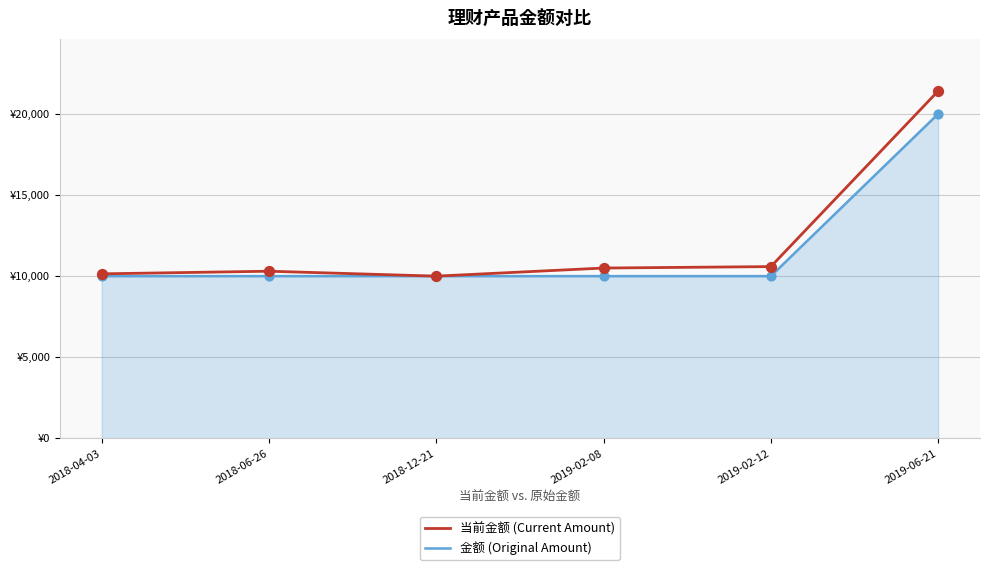

What are all the series names shown in the legend?

当前金额 (Current Amount), 金额 (Original Amount)